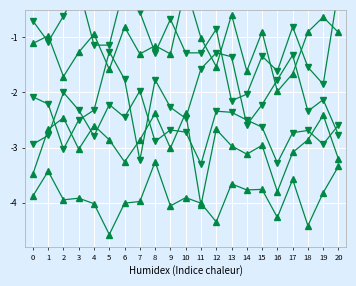

What is the average value of the col_0 series?

-1.1